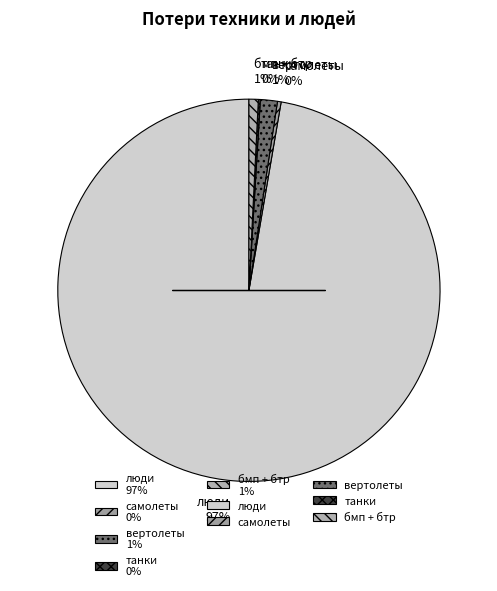

What is the largest slice in the pie chart?

люди